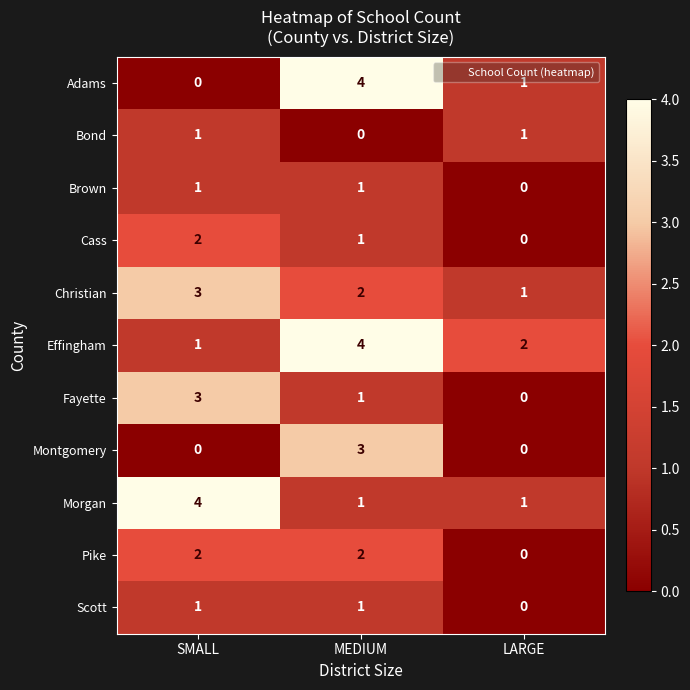

What is the total value across all series at MEDIUM?

20